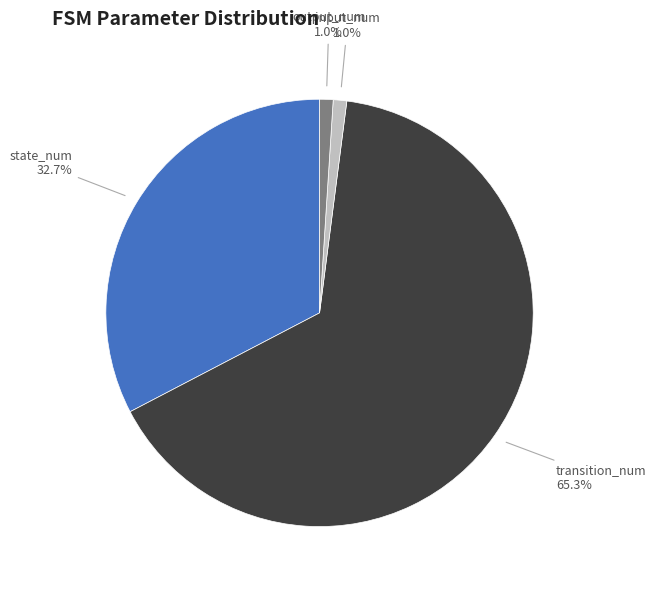

True or false: transition_num accounts for 65% of the total.

True